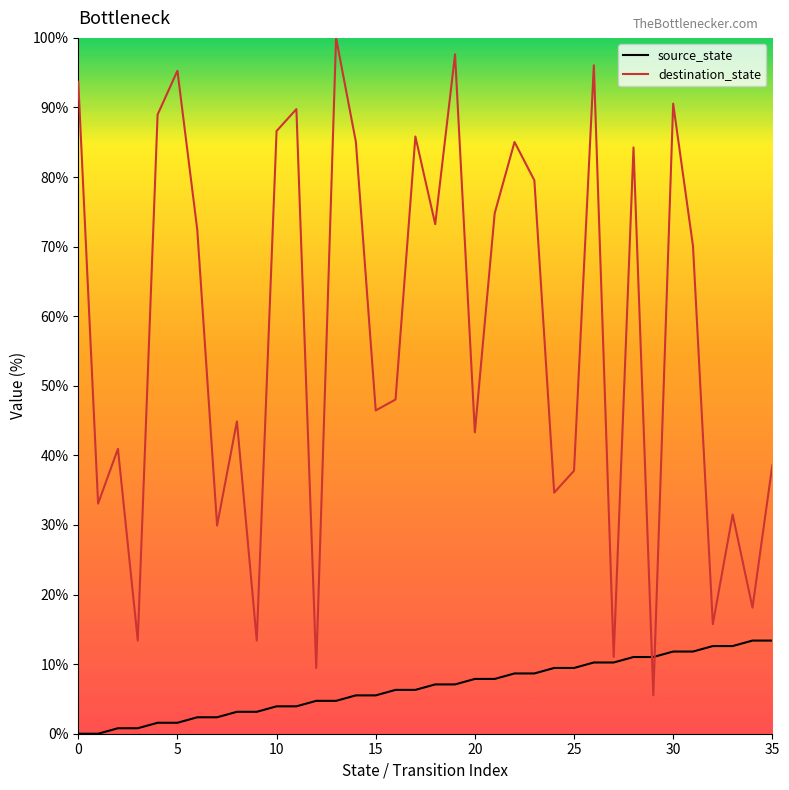

Reading left to right, list all the values displayed in this chart.

source_state: 0.0	0.0	0.8	0.8	1.6	1.6	2.4	2.4	3.1	3.1	3.9	3.9	4.7	4.7	5.5	5.5	6.3	6.3	7.1	7.1	7.9	7.9	8.7	8.7	9.4	9.4	10.2	10.2	11.0	11.0	11.8	11.8	12.6	12.6	13.4	13.4
destination_state: 93.7	33.1	40.9	13.4	89.0	95.3	72.4	29.9	44.9	13.4	86.6	89.8	9.4	100.0	85.0	46.5	48.0	85.8	73.2	97.6	43.3	74.8	85.0	79.5	34.6	37.8	96.1	11.0	84.3	5.5	90.6	70.1	15.7	31.5	18.1	38.6